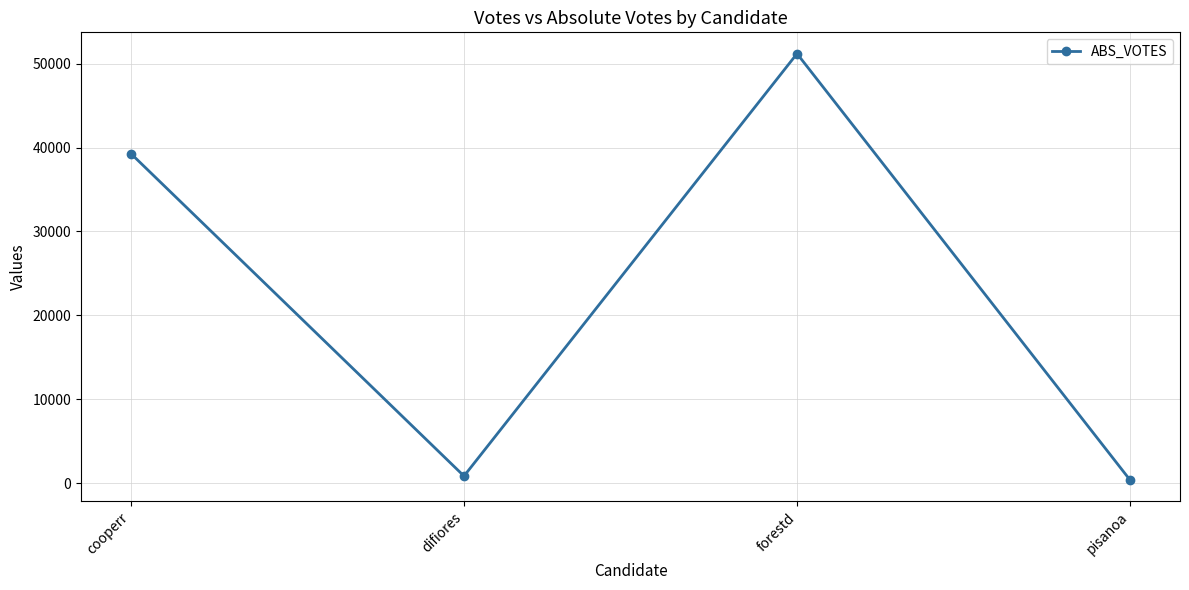

How many points are higher than both their immediate neighbors (excluding endpoints)?

1